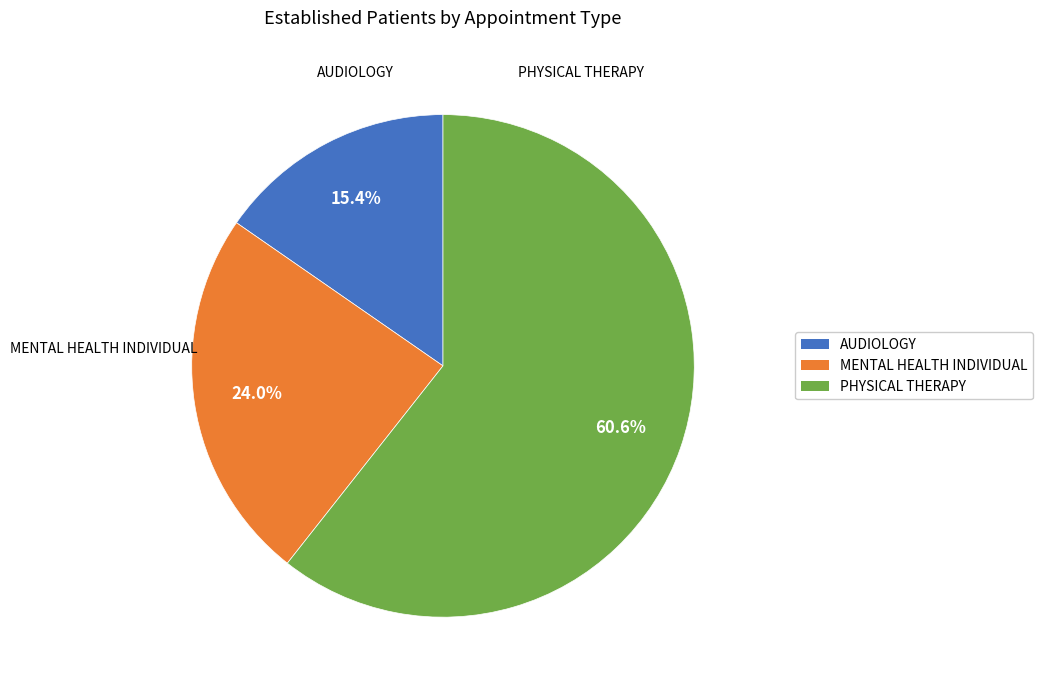

What percentage is NOT represented by AUDIOLOGY?

84.6%